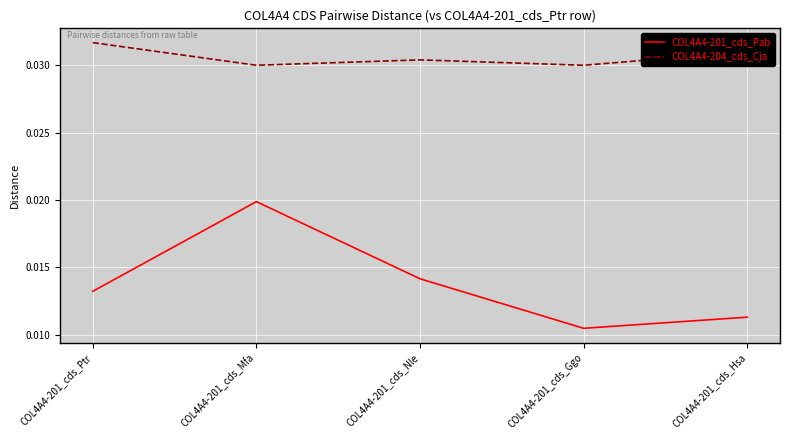

True or false: COL4A4-204_cds_Cja has more than 2 points higher than both neighbors.

False